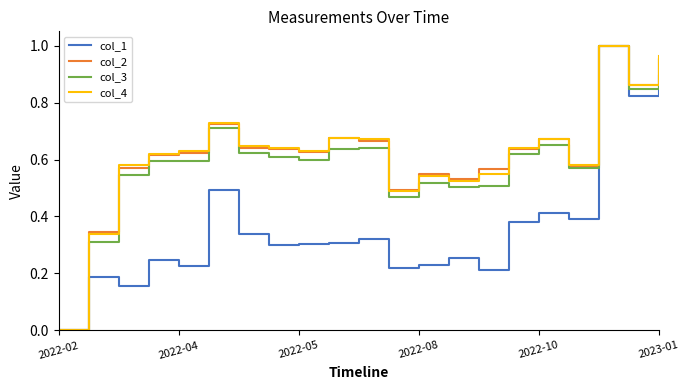

What are all the series names shown in the legend?

col_1, col_2, col_3, col_4